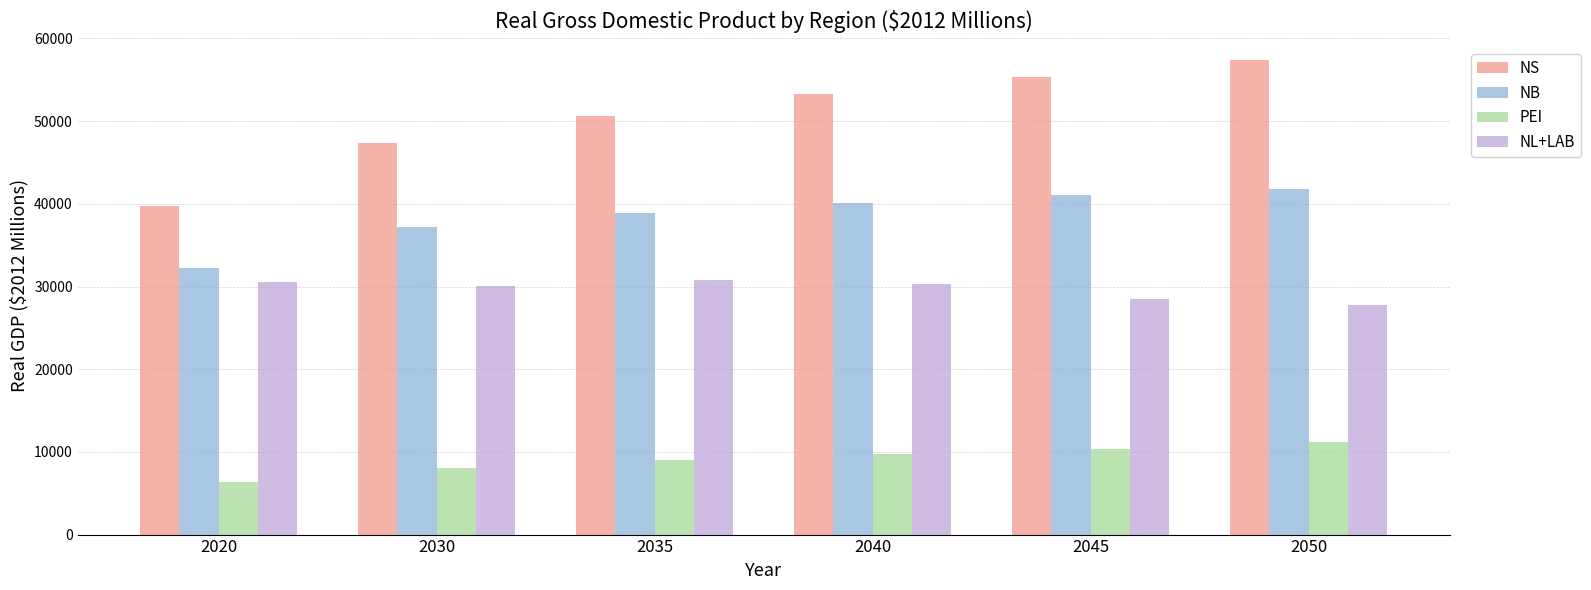

Which series has the largest total across all categories?

NS